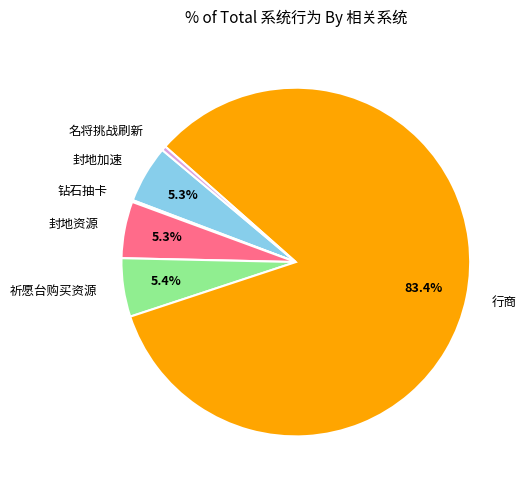

Which category has the biggest portion of the pie?

行商